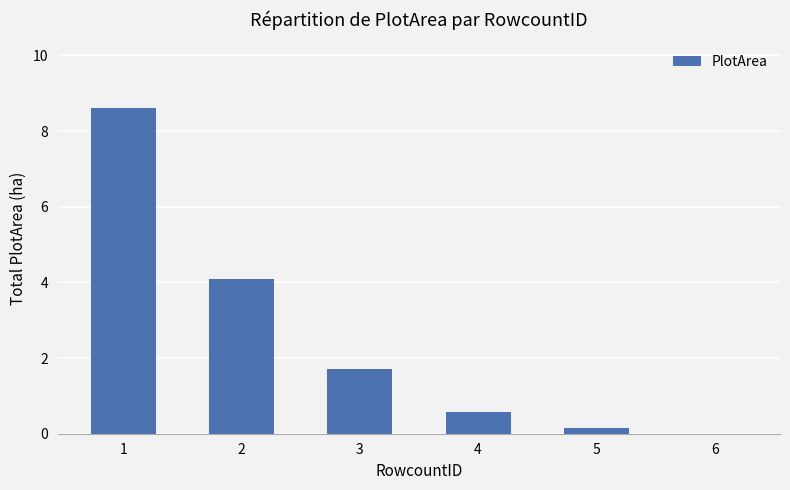

What is the greatest value displayed?

8.6